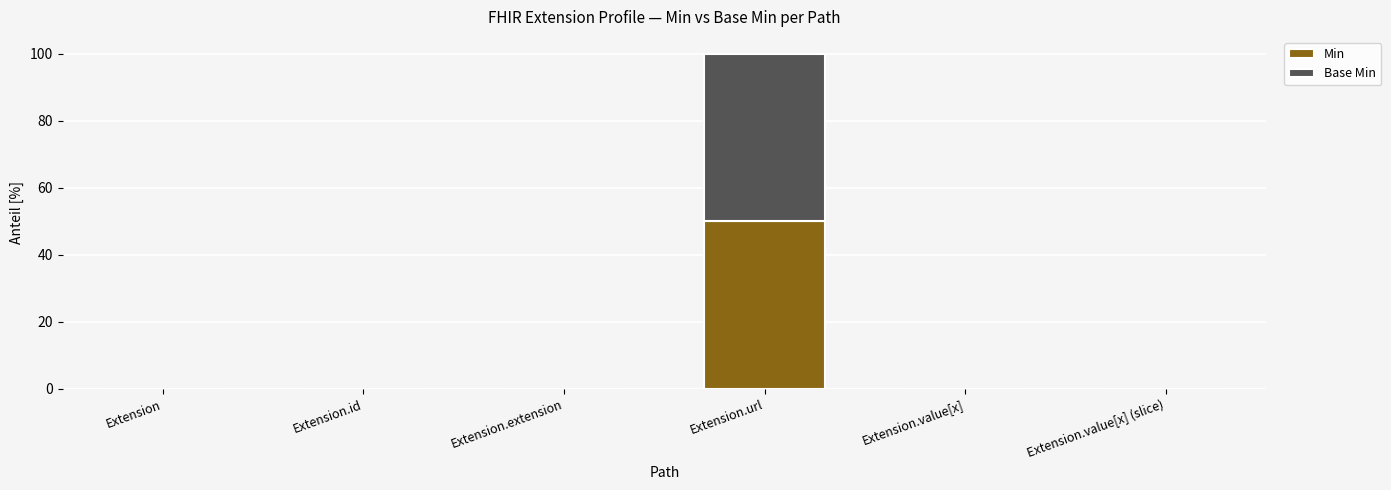

The Min series shows 0 at Extension. True or false?

True